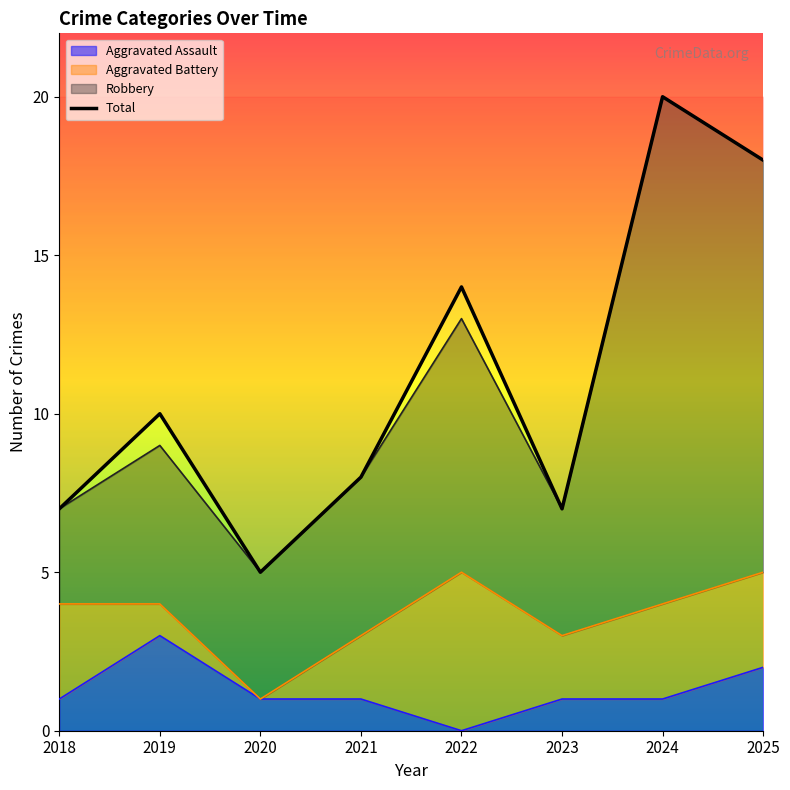

At how many categories does at least one series exceed 11?

3